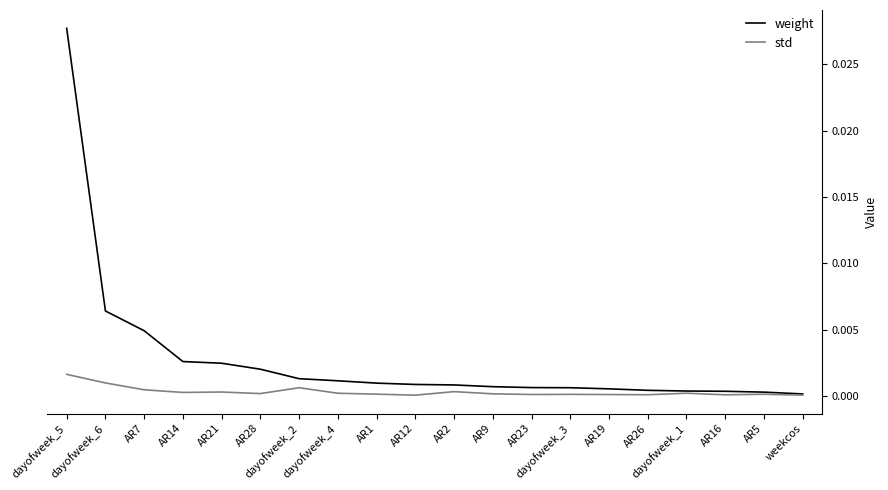

What are all the series names shown in the legend?

weight, std